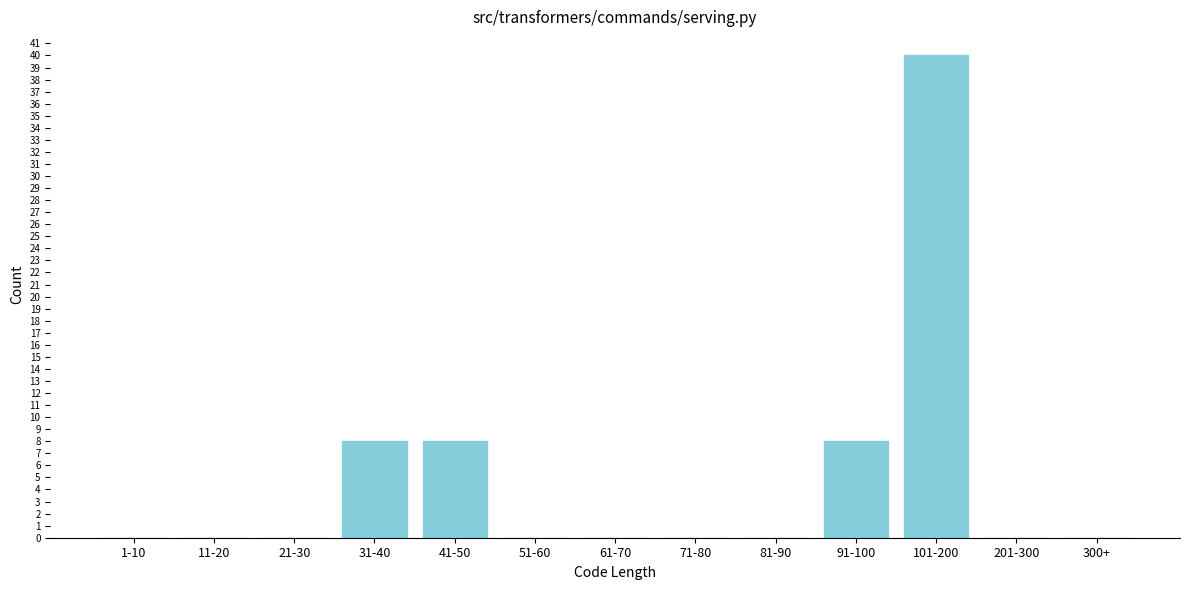

Reading right to left, extract all data points from this chart.

300+=0	201-300=0	101-200=40	91-100=8	81-90=0	71-80=0	61-70=0	51-60=0	41-50=8	31-40=8	21-30=0	11-20=0	1-10=0